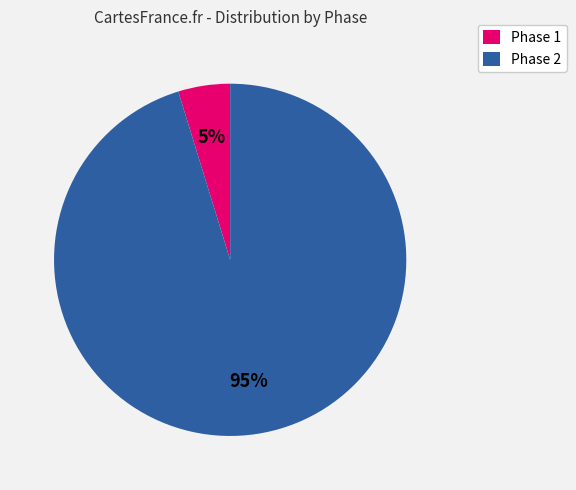

Which slice is the smallest?

Phase 1